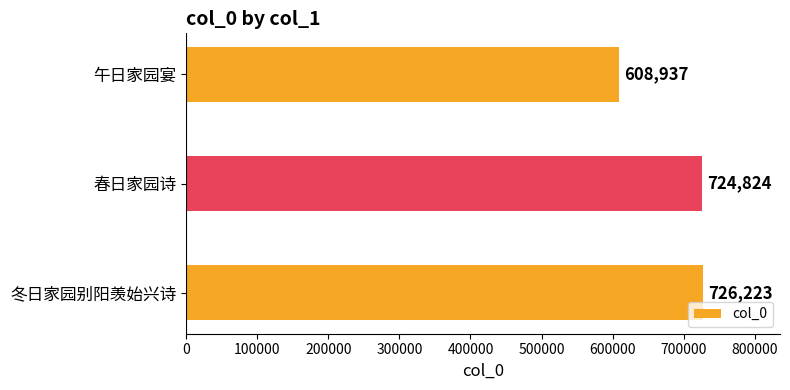

Reading top to bottom, extract all data points from this chart.

午日家园宴=608937	春日家园诗=724824	冬日家园别阳羡始兴诗=726223